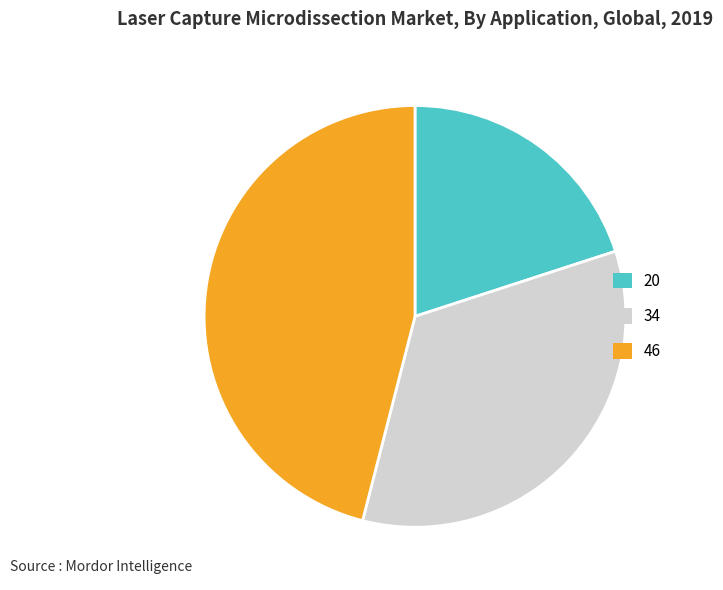

Which has a higher value, 20 or 34?

34